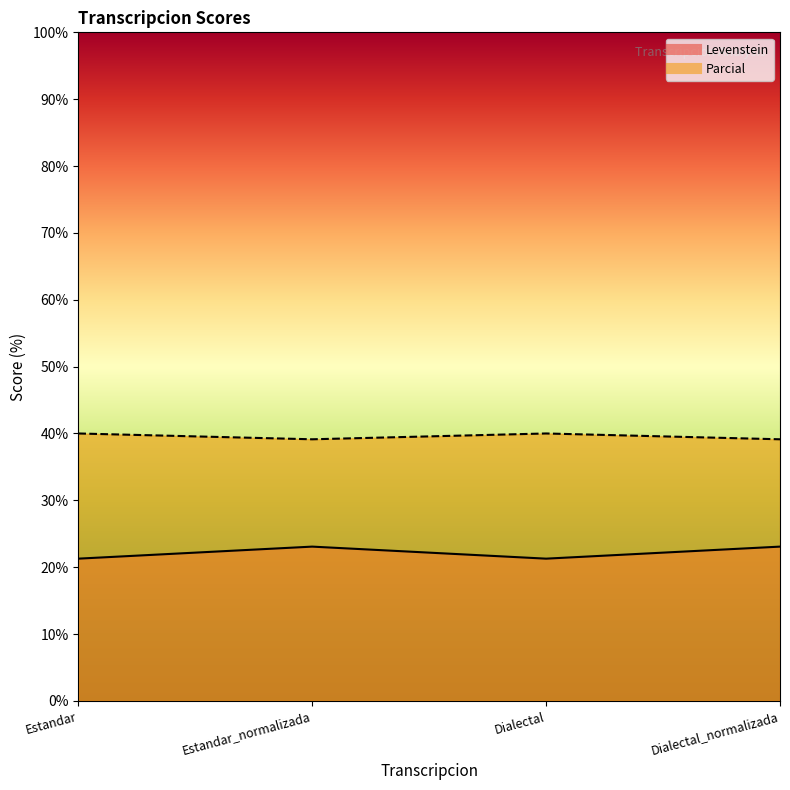

List the series in order of their overall mean, highest first.

Parcial, Levenstein